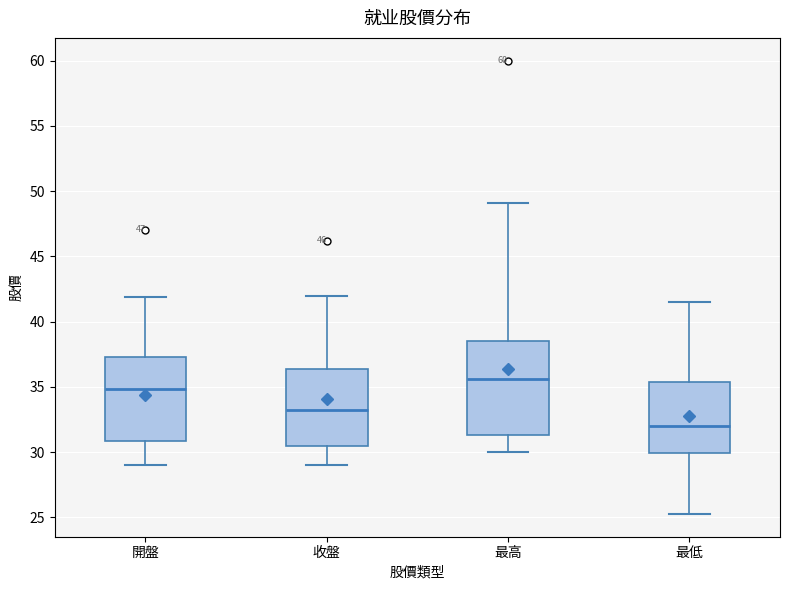

Reading left to right, transcribe this box plot: for each box, give where its median line is, the range the box spans, and where its two whiskers end, as read against the y-axis. The values are not printed on the chart, so give them approximately, as read against the axis.

開盤: median 35.0, box 31.0 to 37.5, whiskers 29.0 to 42.0
收盤: median 33.5, box 30.5 to 36.5, whiskers 29.0 to 42.0
最高: median 35.5, box 31.5 to 38.5, whiskers 30.0 to 49.0
最低: median 32.0, box 30.0 to 35.5, whiskers 25.5 to 41.5